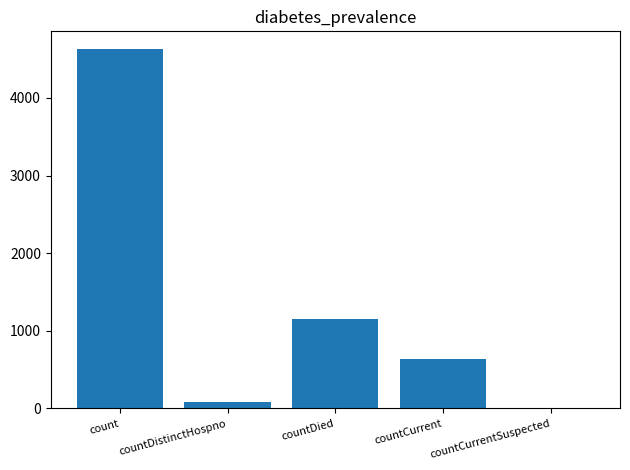

Does the chart contain stacked bars?

No